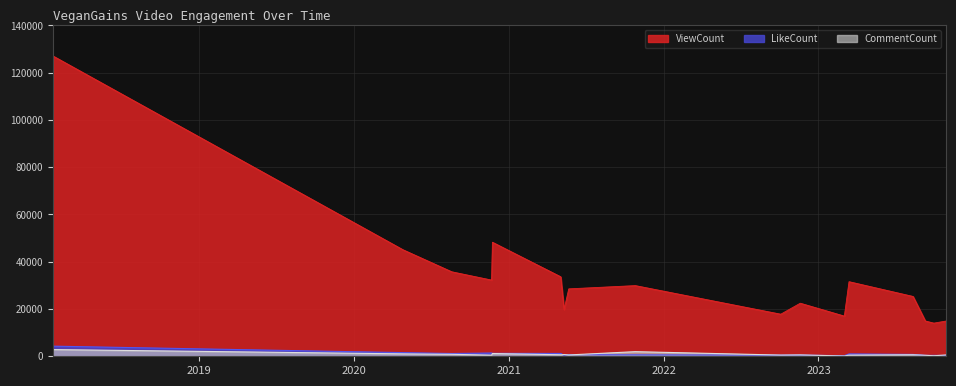

Reading left to right, extract all data points from this chart.

ViewCount: 70969	127035	45080	35753	32243	48258	33642	19800	28530	29904	17808	22454	16999	31562	25314	14929	14025	14915
LikeCount: 1790	4283	1550	1172	1376	1246	1195	405	701	621	470	501	240	1003	786	373	385	314
CommentCount: 1214	2834	1022	834	472	1172	642	746	562	1955	509	584	113	495	654	421	223	561